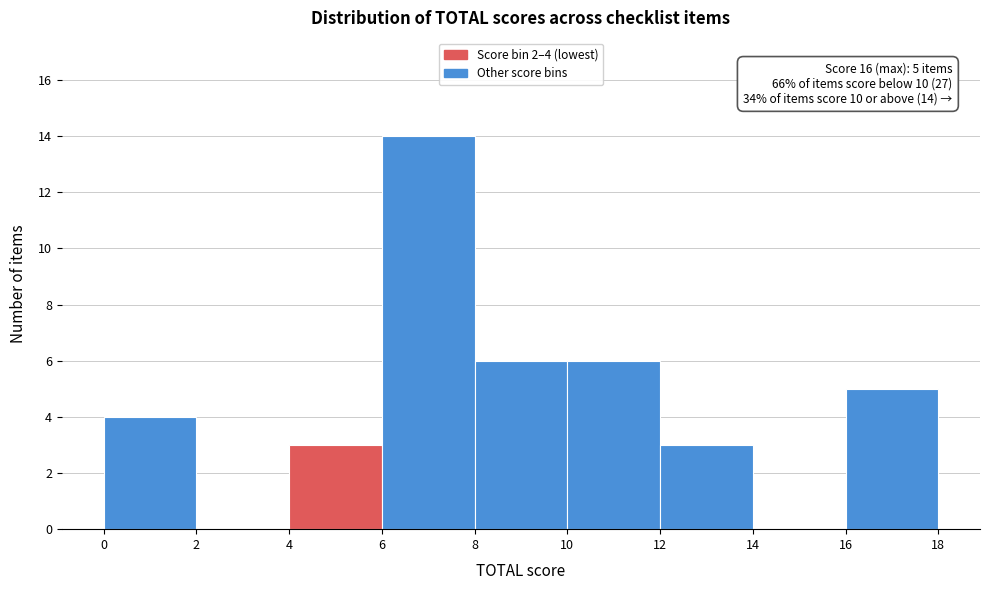

Which range on the x-axis has the tallest bar?

6 to 8